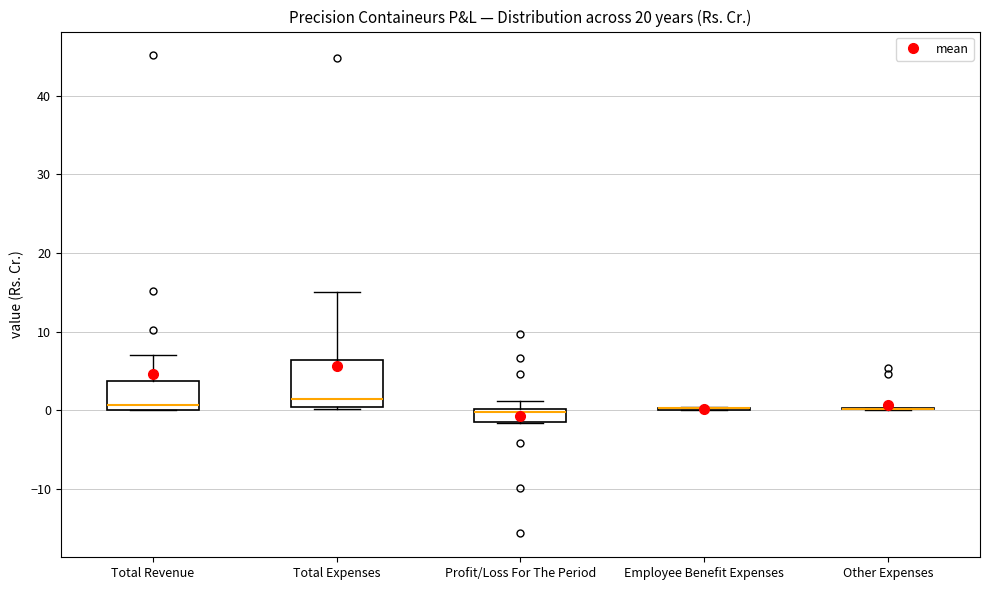

Reading left to right, transcribe this box plot: for each box, give where its median line is, the range the box spans, and where its two whiskers end, as read against the y-axis. The values are not printed on the chart, so give them approximately, as read against the axis.

Total Revenue: median 1, box 0 to 4, whiskers 0 to 7
Total Expenses: median 2, box 0 to 6, whiskers 0 to 15
Profit/Loss For The Period: median 0 (just below the box's upper edge), box -1 to 0, whiskers -2 to 1
Employee Benefit Expenses: box collapsed to a line at 0, whiskers 0 to 0
Other Expenses: box collapsed to a line at 0, whiskers 0 to 0